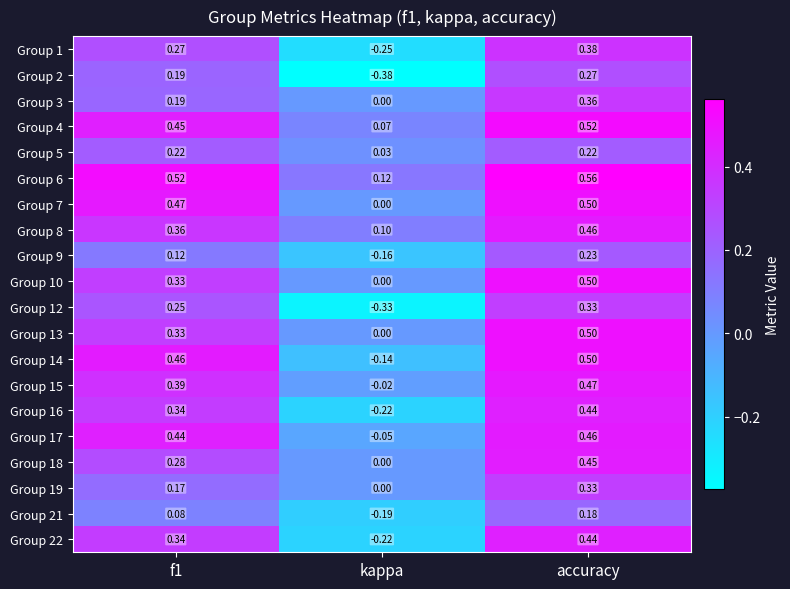

What is the total value across all series at kappa?

-1.6